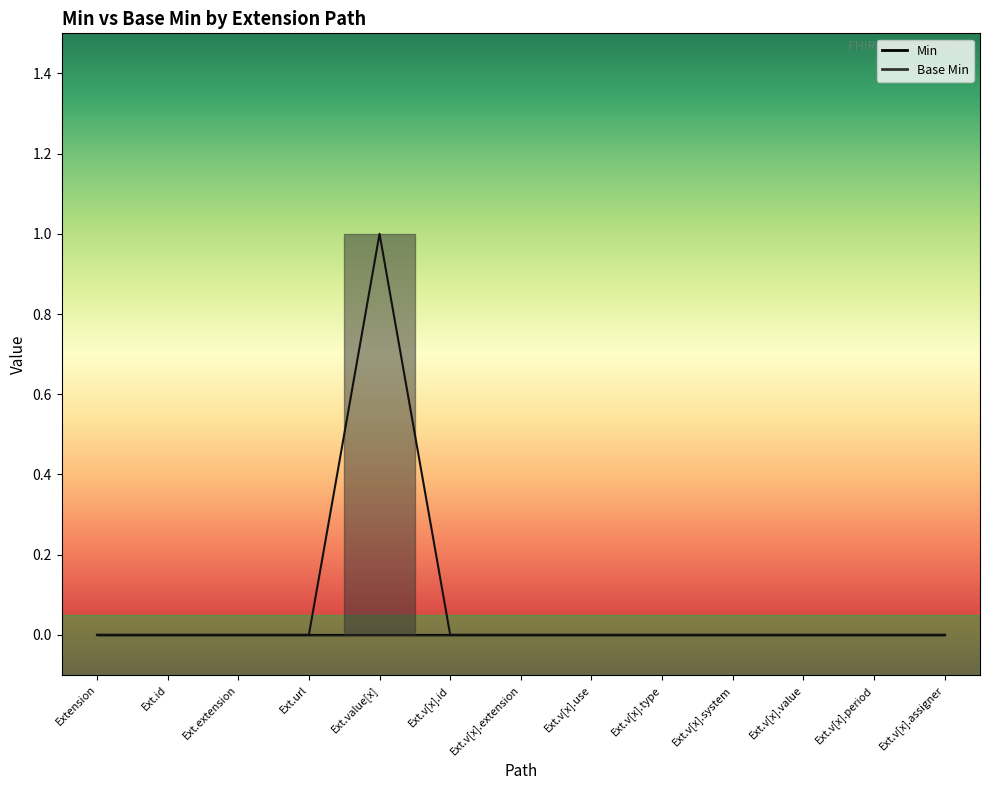

How many values are between 0 and 1?

13